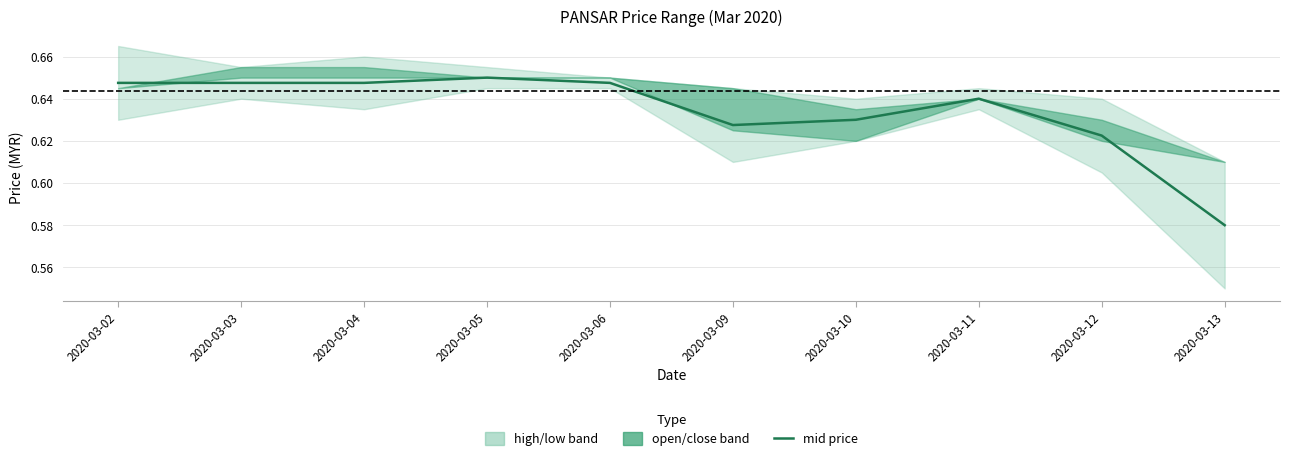

Rank the categories by value from lowest to highest.

2020-03-13, 2020-03-12, 2020-03-09, 2020-03-10, 2020-03-11, 2020-03-02, 2020-03-03, 2020-03-04, 2020-03-06, 2020-03-05